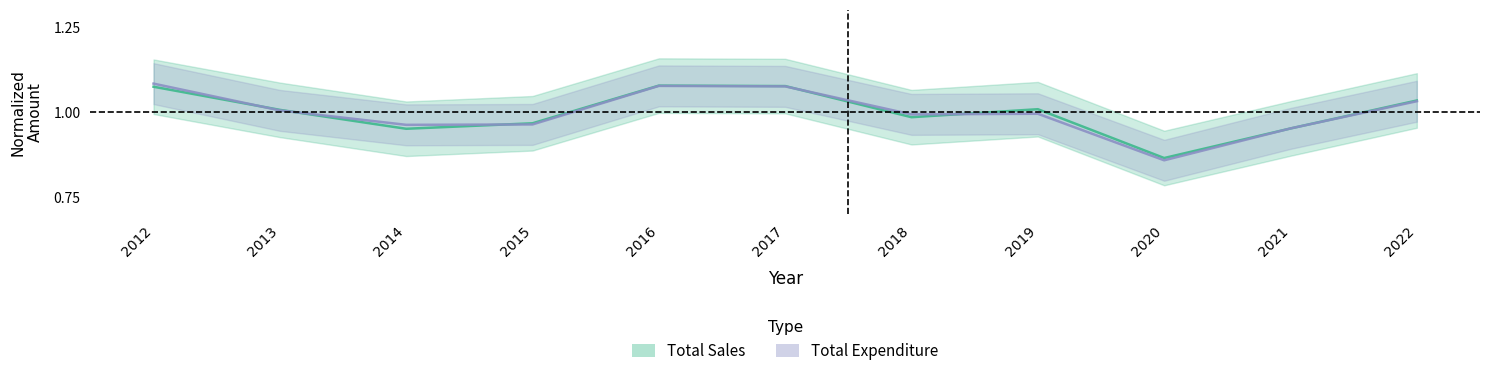

How many intersections are there between Total Sales and Total Expenditure?

7